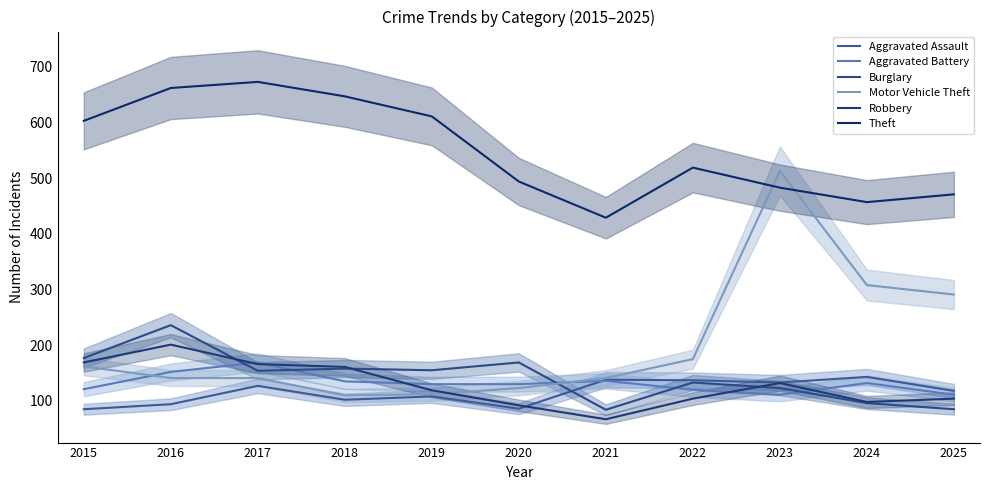

True or false: Theft has more than 0 points higher than both neighbors.

True